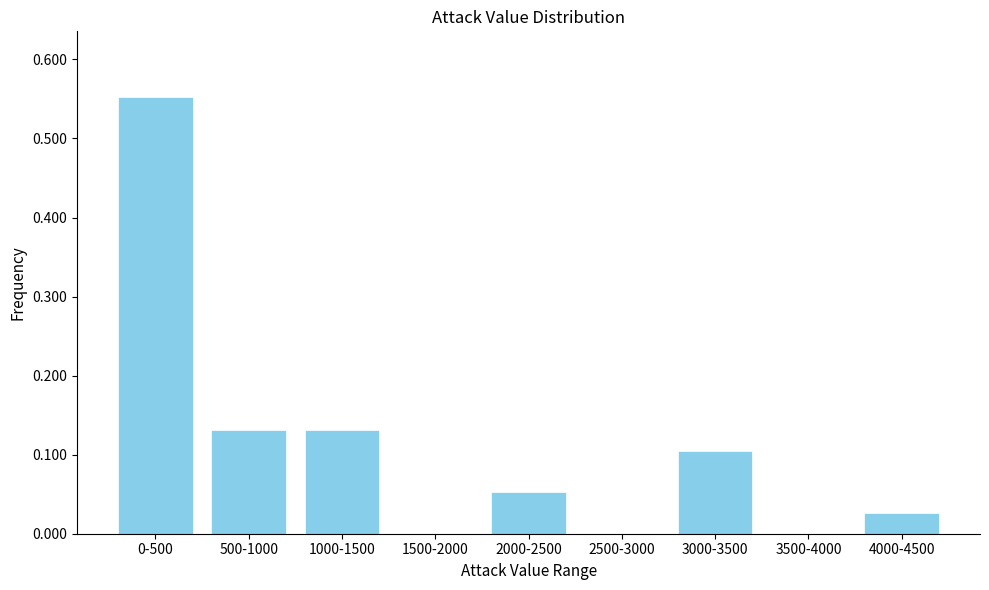

The chart shows a value of 0.1 at 1000-1500. True or false?

True